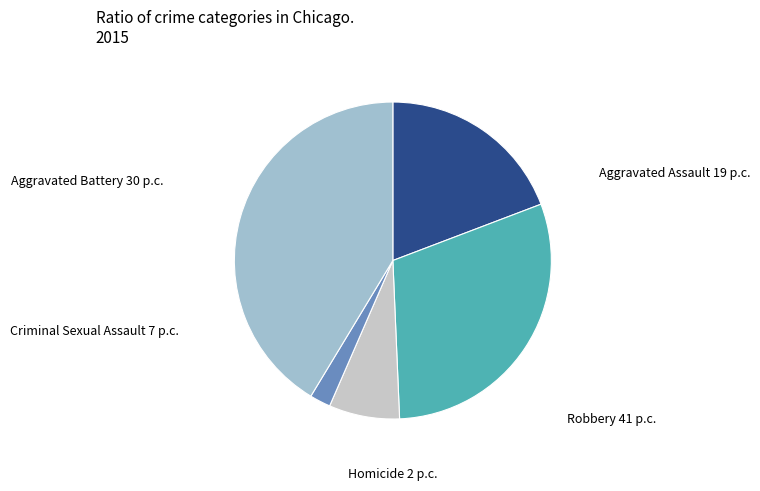

Rank the categories by value from lowest to highest.

Homicide, Criminal Sexual Assault, Aggravated Assault, Aggravated Battery, Robbery